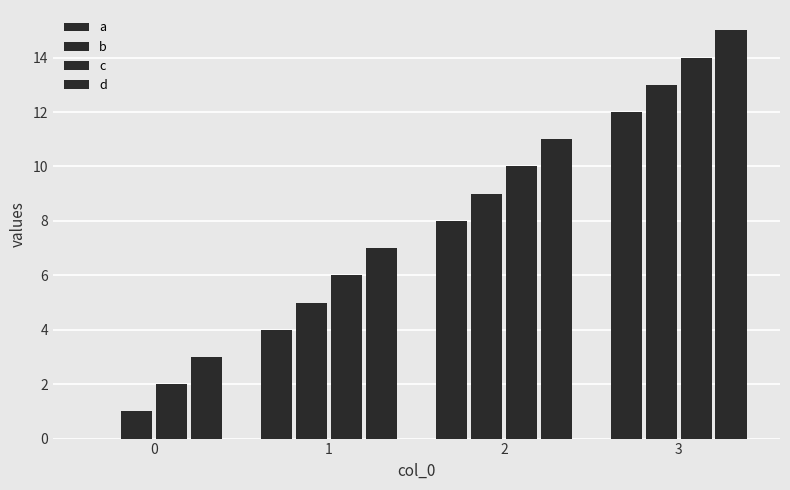

What value does the b series have at 1?

5